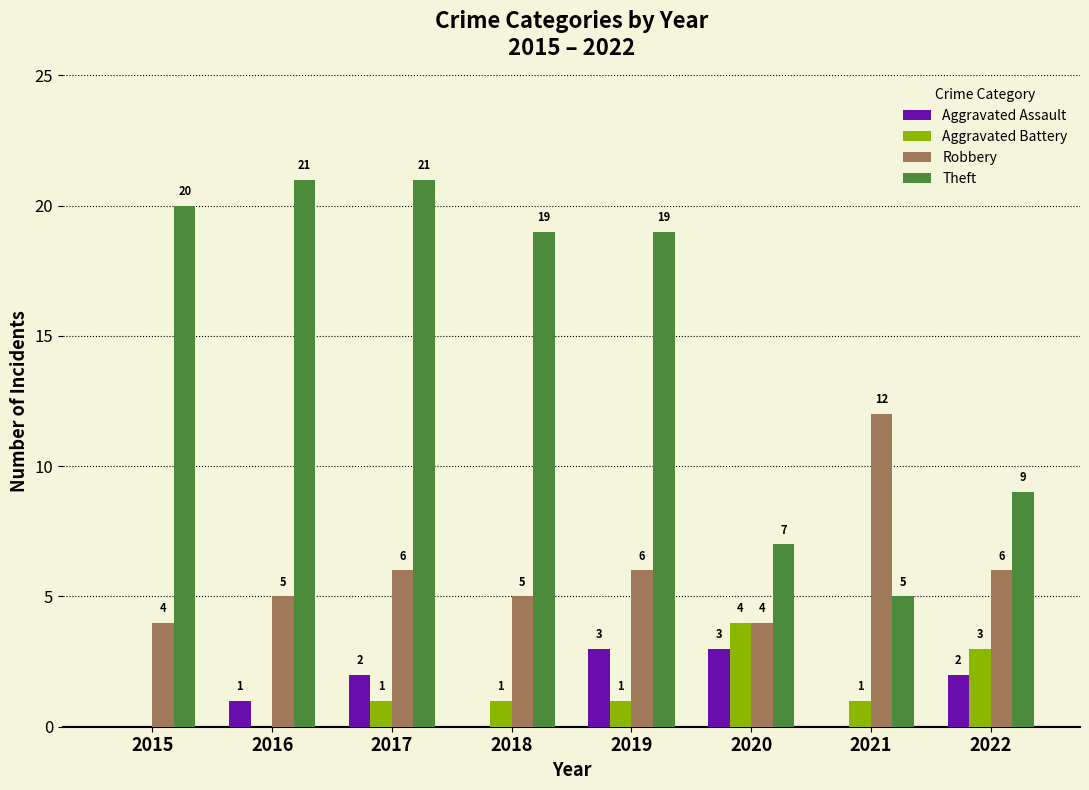

Which series has the largest range (max minus min)?

Theft